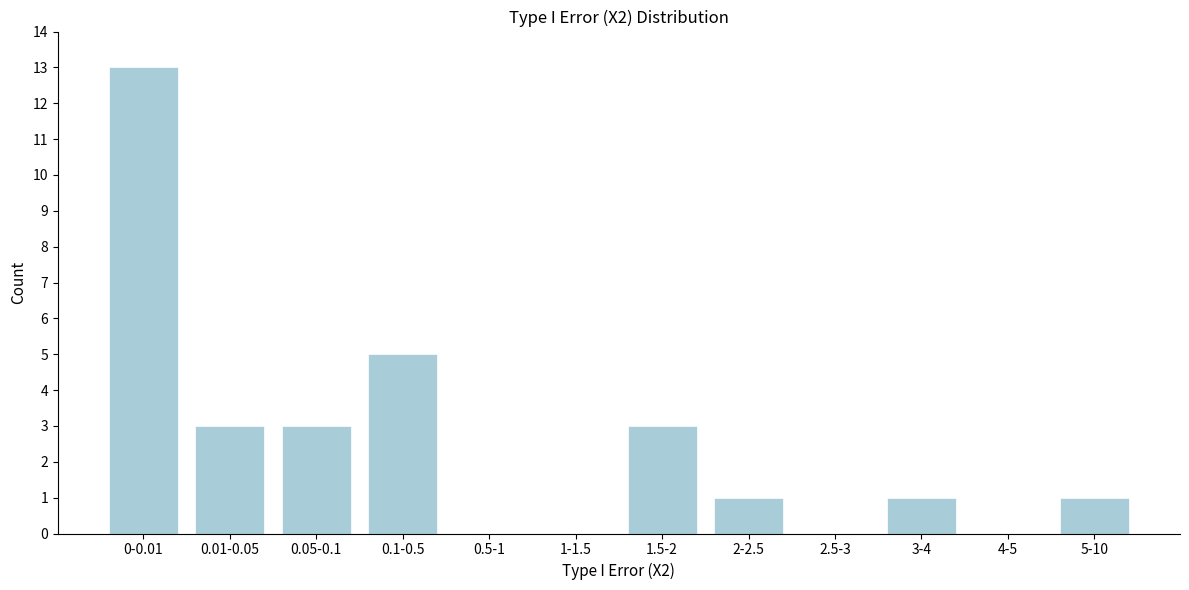

Reading left to right, transcribe all the data shown in this chart.

0-0.01=13	0.01-0.05=3	0.05-0.1=3	0.1-0.5=5	0.5-1=0	1-1.5=0	1.5-2=3	2-2.5=1	2.5-3=0	3-4=1	4-5=0	5-10=1